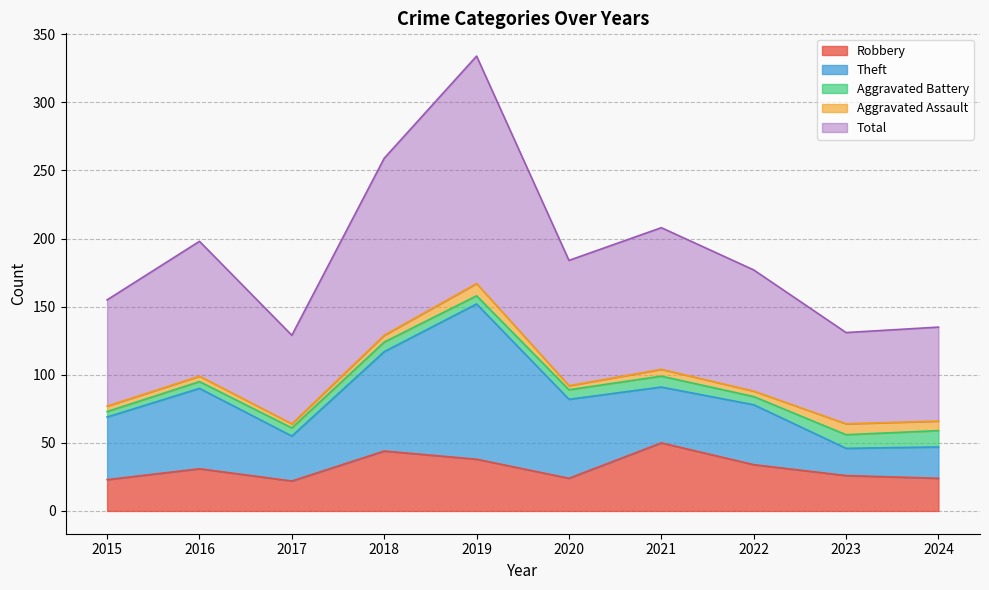

Read the Robbery value at 2017, to the nearest 10.

20